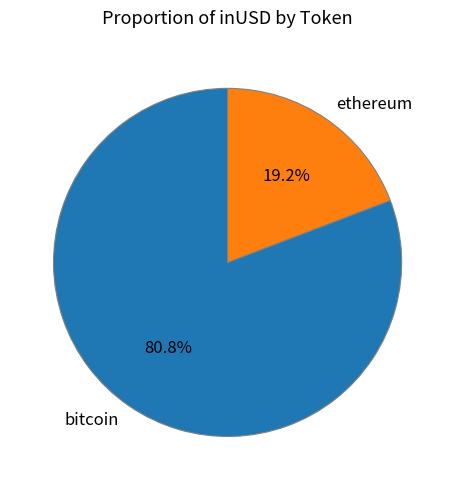

To the nearest percent, what is the difference between the largest and smallest slice percentages?

62%